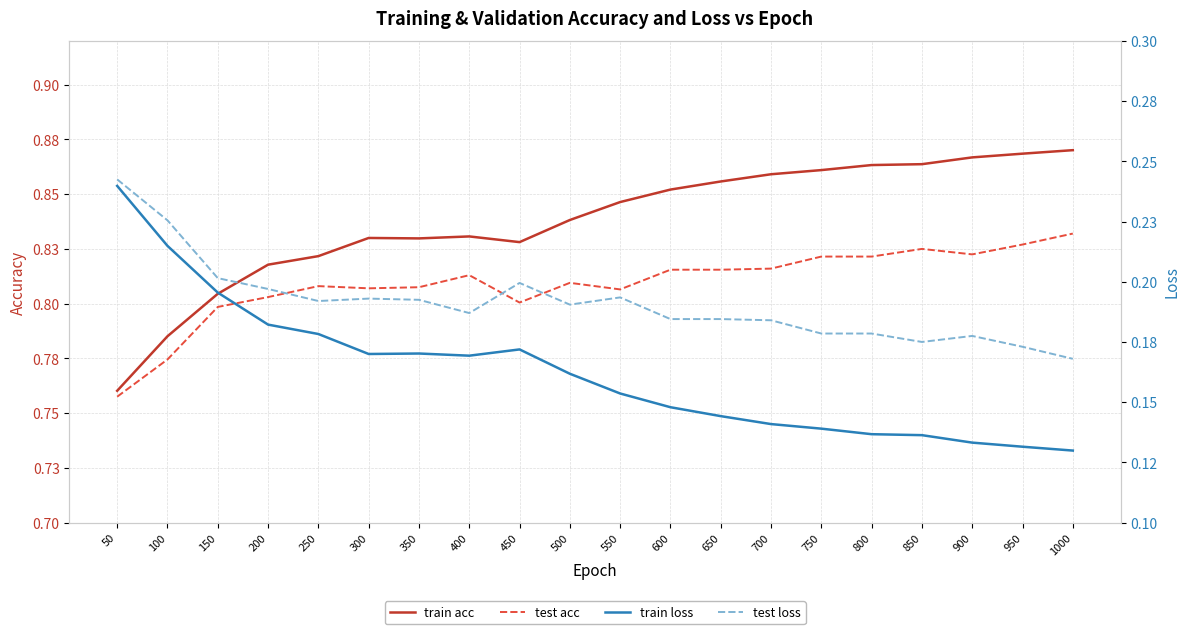

Reading left to right, extract all data points from this chart.

train acc: 0.8	0.8	0.8	0.8	0.8	0.8	0.8	0.8	0.8	0.8	0.8	0.9	0.9	0.9	0.9	0.9	0.9	0.9	0.9	0.9
test acc: 0.8	0.8	0.8	0.8	0.8	0.8	0.8	0.8	0.8	0.8	0.8	0.8	0.8	0.8	0.8	0.8	0.8	0.8	0.8	0.8
train loss: 0.2	0.2	0.2	0.2	0.2	0.2	0.2	0.2	0.2	0.2	0.2	0.1	0.1	0.1	0.1	0.1	0.1	0.1	0.1	0.1
test loss: 0.2	0.2	0.2	0.2	0.2	0.2	0.2	0.2	0.2	0.2	0.2	0.2	0.2	0.2	0.2	0.2	0.2	0.2	0.2	0.2